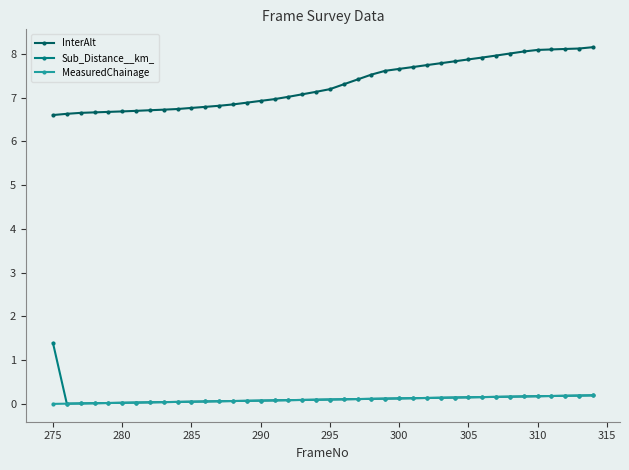

Which series has the largest total across all categories?

InterAlt